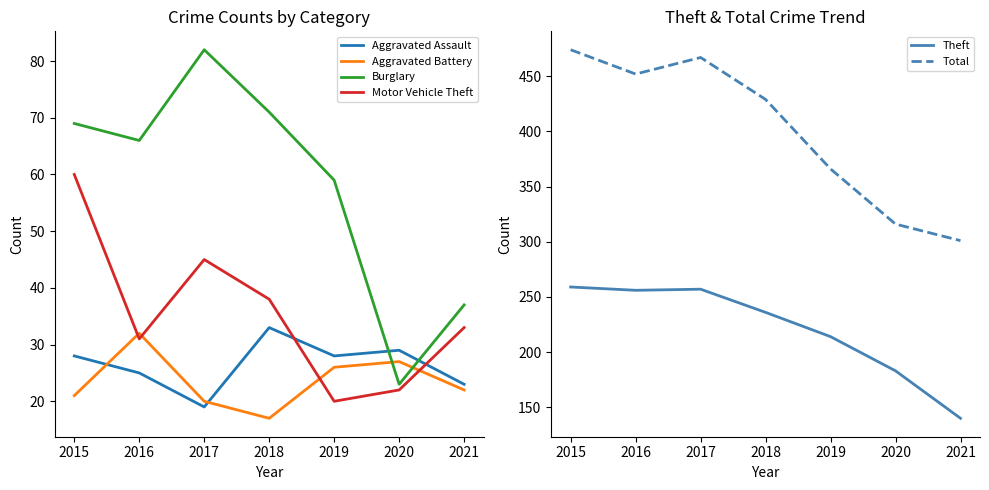

Which series ends up on top after the final intersection of Aggravated Battery and Motor Vehicle Theft?

Motor Vehicle Theft